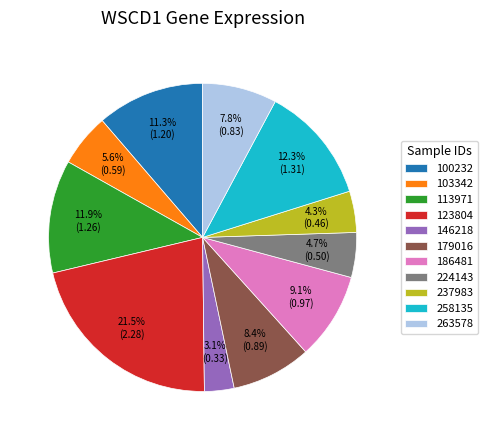

Which has a higher value, 146218 or 179016?

179016